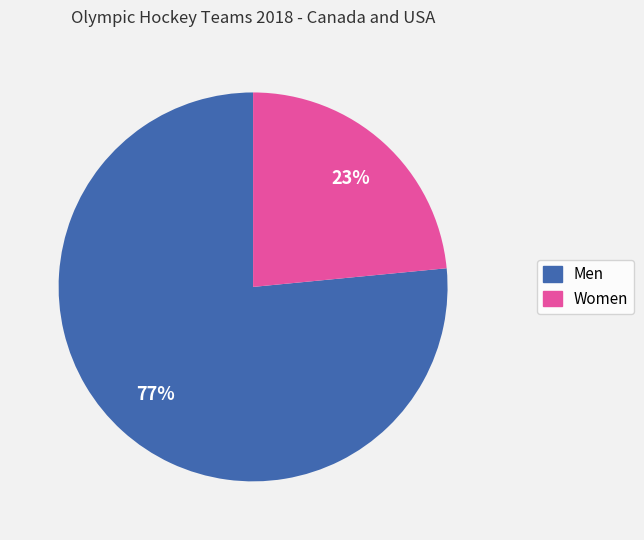

Which has a higher value, Women or Men?

Men